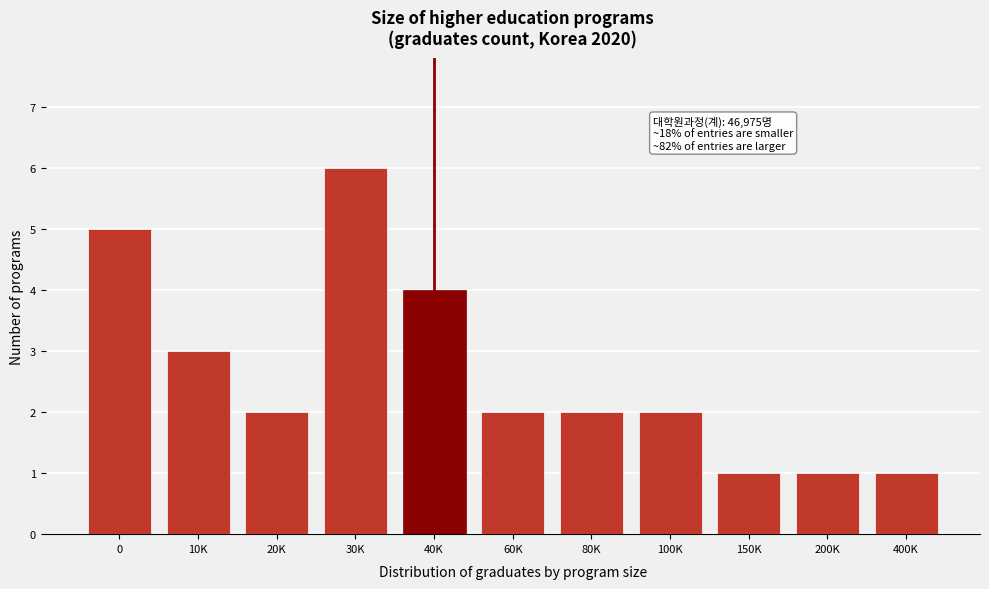

Reading left to right, extract all data points from this chart.

5	3	2	6	4	2	2	2	1	1	1